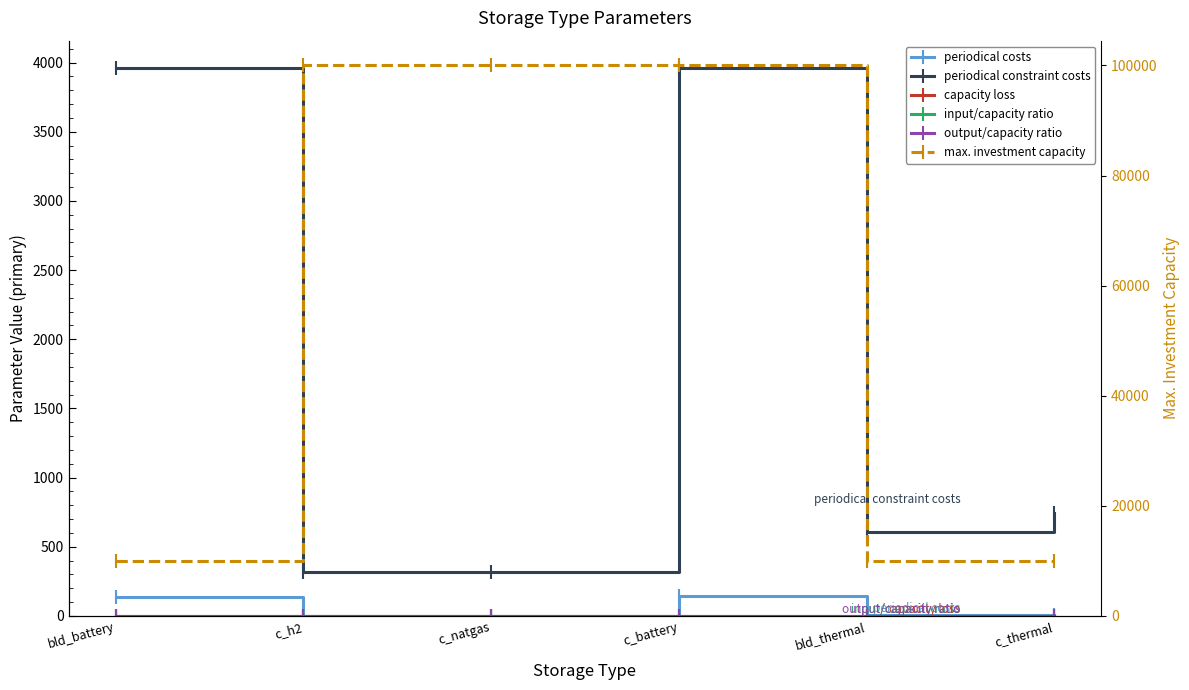

Rank the categories by output/capacity ratio value from lowest to highest.

c_thermal, bld_battery, c_battery, c_h2, c_natgas, bld_thermal